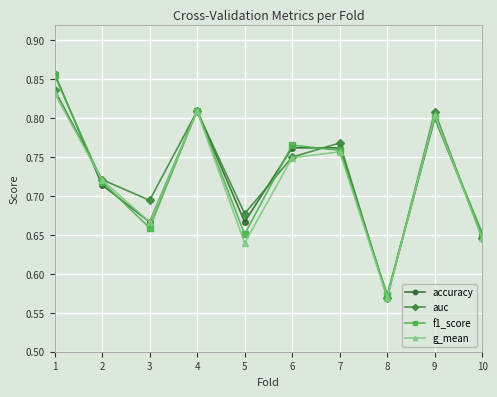

Is it true that g_mean equals 0.8 at 4?

True